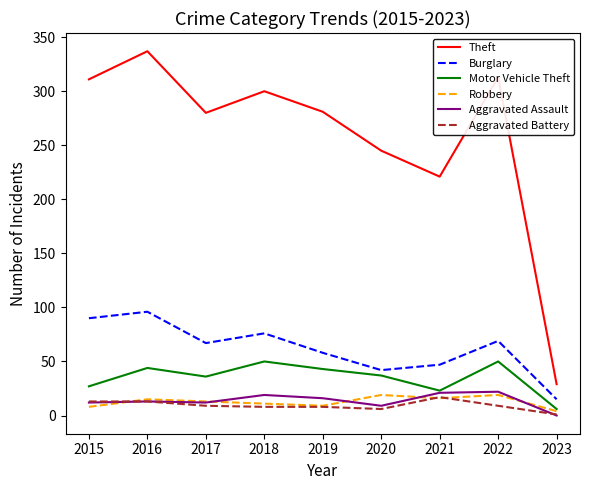

What is the greatest value displayed?

337